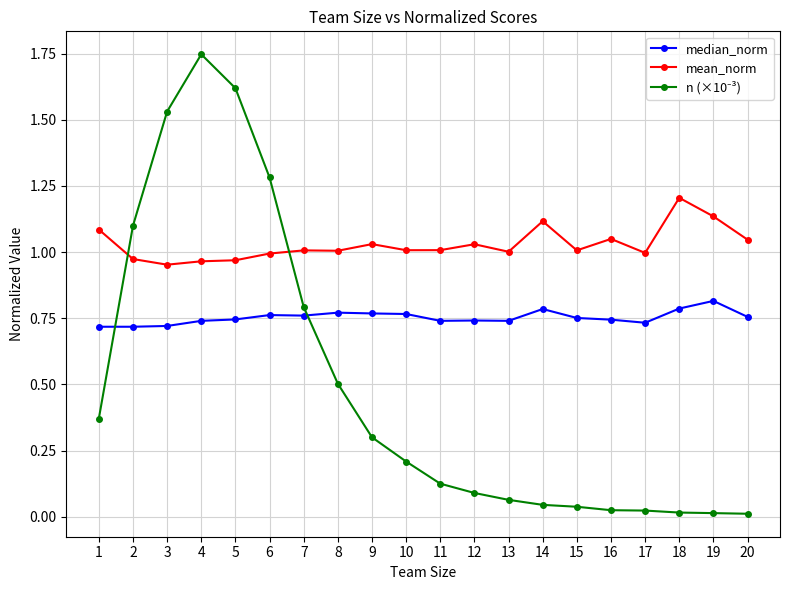

Which series has the largest total across all categories?

mean_norm